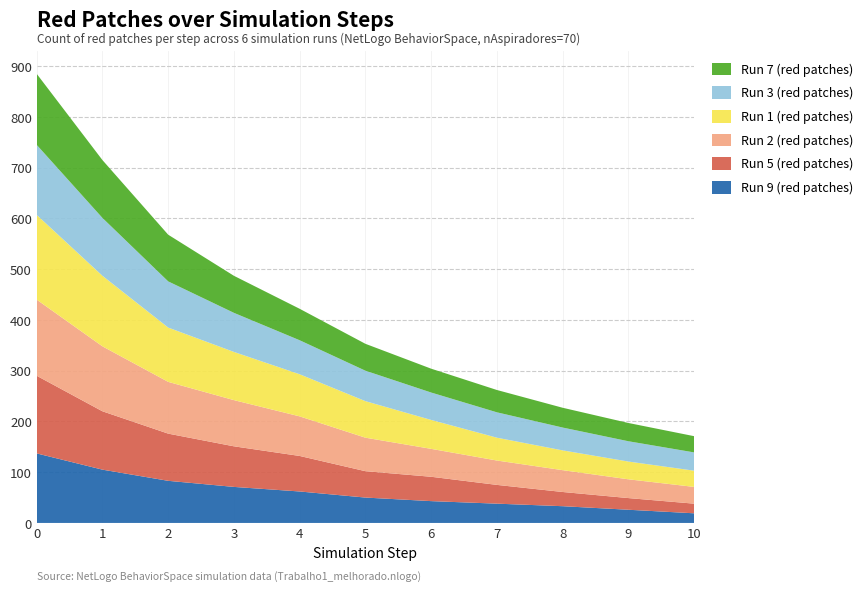

Reading right to left, transcribe all the data shown in this chart.

Run 9 (red patches): 10=19	9=26	8=33	7=38	6=43	5=50	4=62	3=71	2=83	1=105	0=137
Run 5 (red patches): 10=19	9=23	8=28	7=37	6=48	5=52	4=70	3=80	2=93	1=115	0=153
Run 2 (red patches): 10=33	9=37	8=43	7=48	6=55	5=66	4=78	3=91	2=102	1=128	0=150
Run 1 (red patches): 10=32	9=35	8=39	7=45	6=57	5=72	4=83	3=95	2=107	1=139	0=167
Run 3 (red patches): 10=36	9=40	8=45	7=50	6=54	5=60	4=67	3=77	2=91	1=114	0=138
Run 7 (red patches): 10=32	9=36	8=39	7=44	6=47	5=53	4=62	3=73	2=92	1=114	0=140